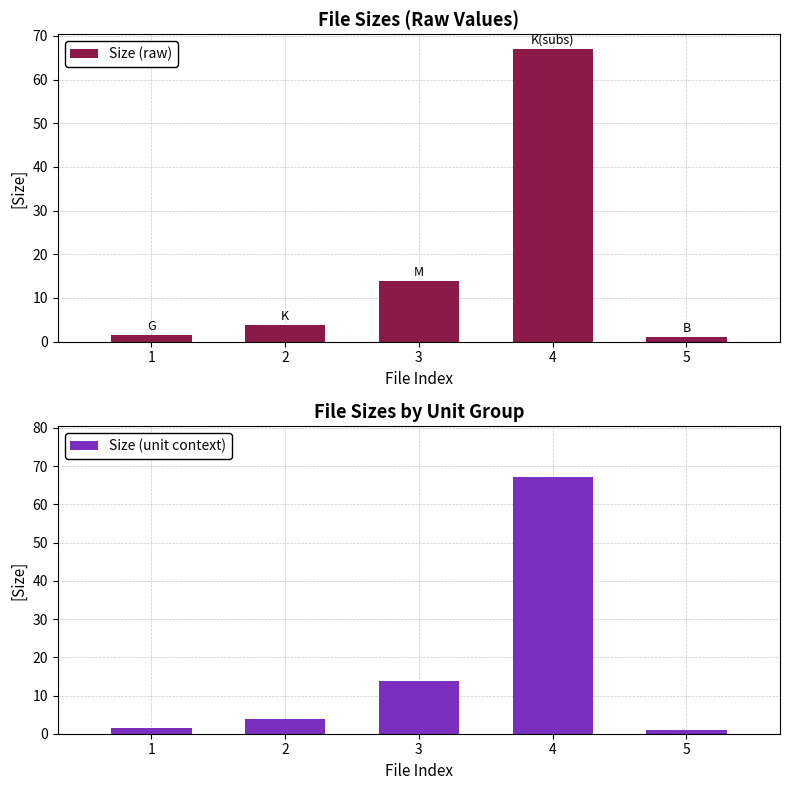

What is the maximum value for Size (unit context)?

67.0